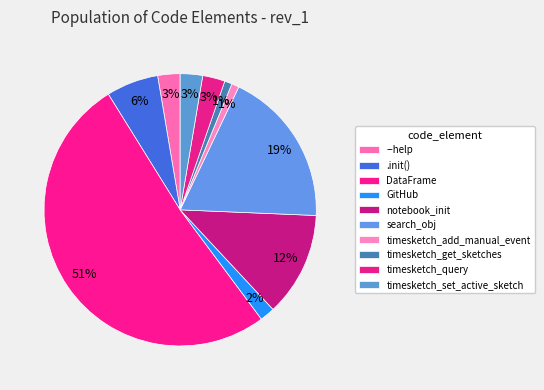

Which category has the smallest portion of the pie?

timesketch_add_manual_event